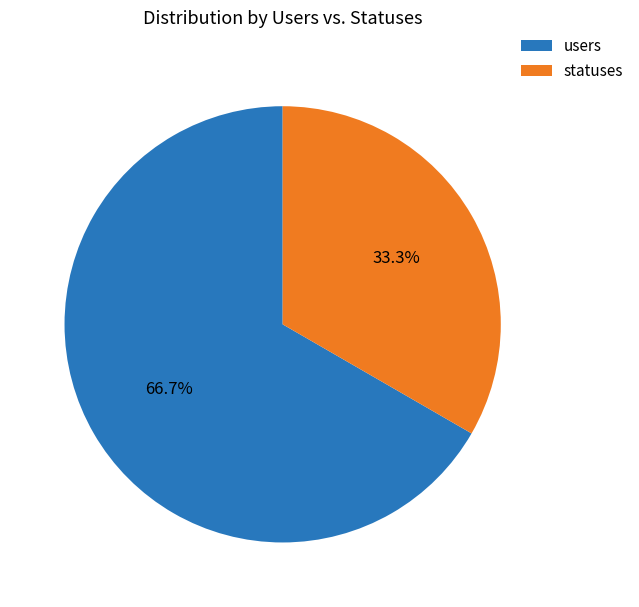

Is it true that users is 67% of the pie?

True